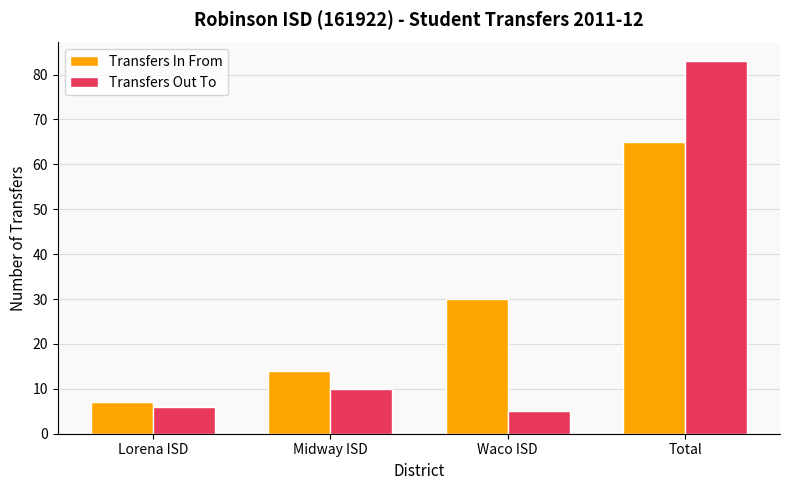

At which category is the sum across all series the highest?

Total